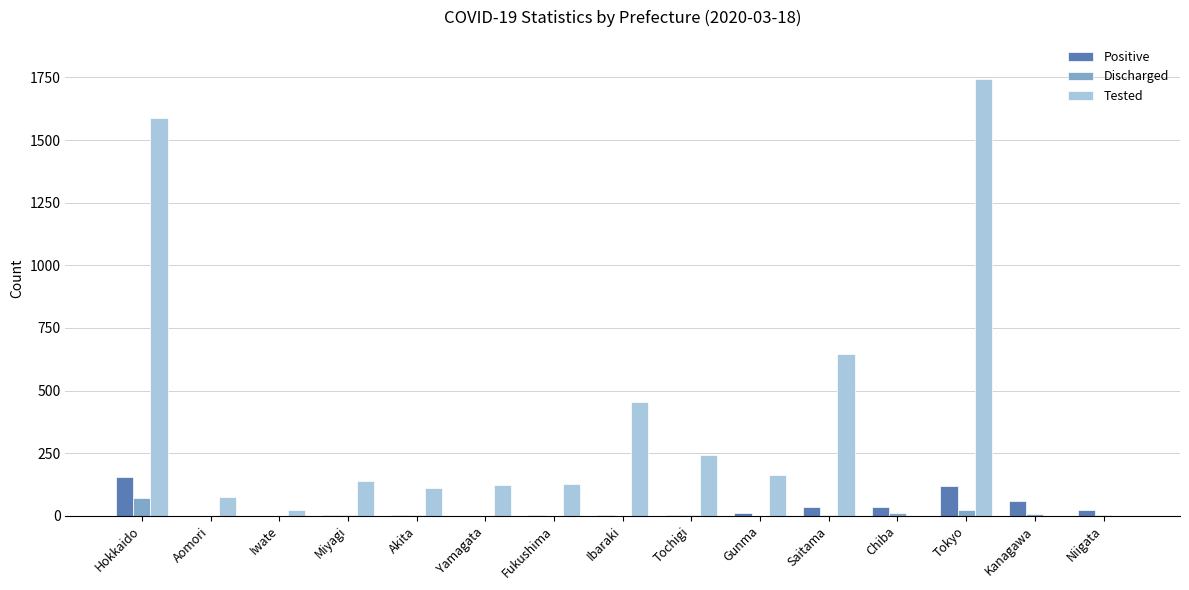

What is the sum of all Tested values?

5429